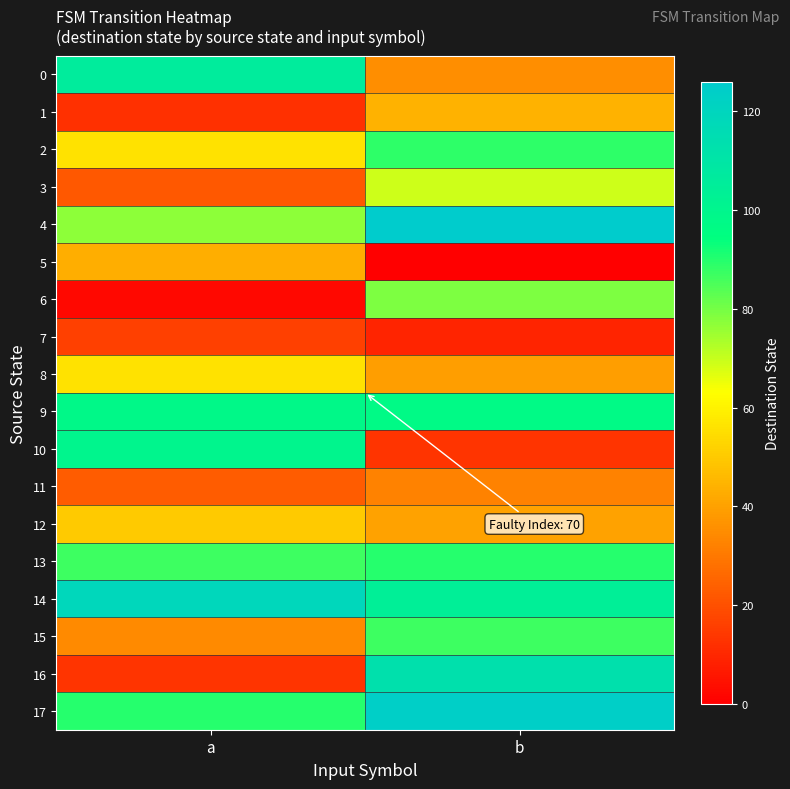

At which category is the sum across all series the highest?

b